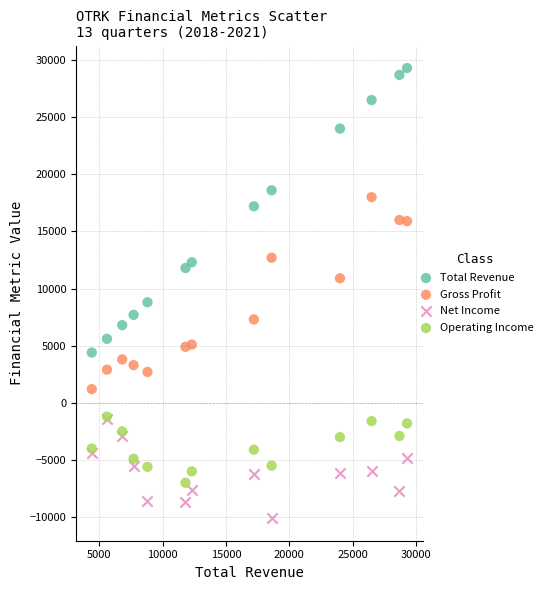

Across all series, what Y value is closest to 9600?

8800